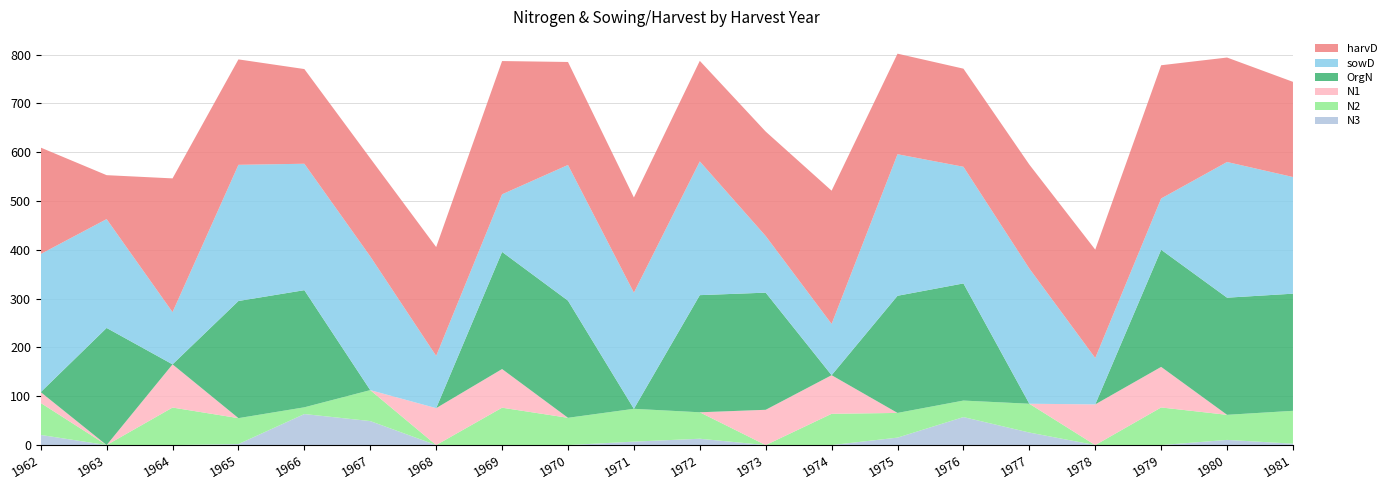

Reading left to right, list all the values displayed in this chart.

N3: 20.8	0.0	0.0	2.1	63.6	49.2	0.0	0.0	0.0	7.1	13.0	0.0	0.0	15.3	57.4	25.7	0.0	0.0	10.6	2.9
N2: 65.5	0.0	76.9	53.1	13.8	63.4	0.0	76.6	55.9	67.2	54.2	0.0	64.1	50.6	33.8	59.0	0.0	77.1	51.4	67.3
N1: 22.2	0.0	88.5	0.0	0.0	0.0	75.7	79.2	0.0	0.0	0.0	72.3	79.1	0.0	0.0	0.0	83.4	83.1	0.0	0.0
OrgN: 0.0	240.0	0.0	240.0	240.0	0.0	0.0	240.0	240.0	0.0	240.0	240.0	0.0	240.0	240.0	0.0	0.0	240.0	240.0	240.0
sowD: 283.0	223.0	107.0	279.0	259.0	274.0	107.0	118.0	278.0	238.0	274.0	116.0	105.0	290.0	239.0	277.0	95.0	105.0	278.0	239.0
harvD: 218.0	90.0	274.0	216.0	194.0	201.0	223.0	273.0	211.0	195.0	206.0	214.0	273.0	206.0	201.0	213.0	222.0	273.0	214.0	195.0